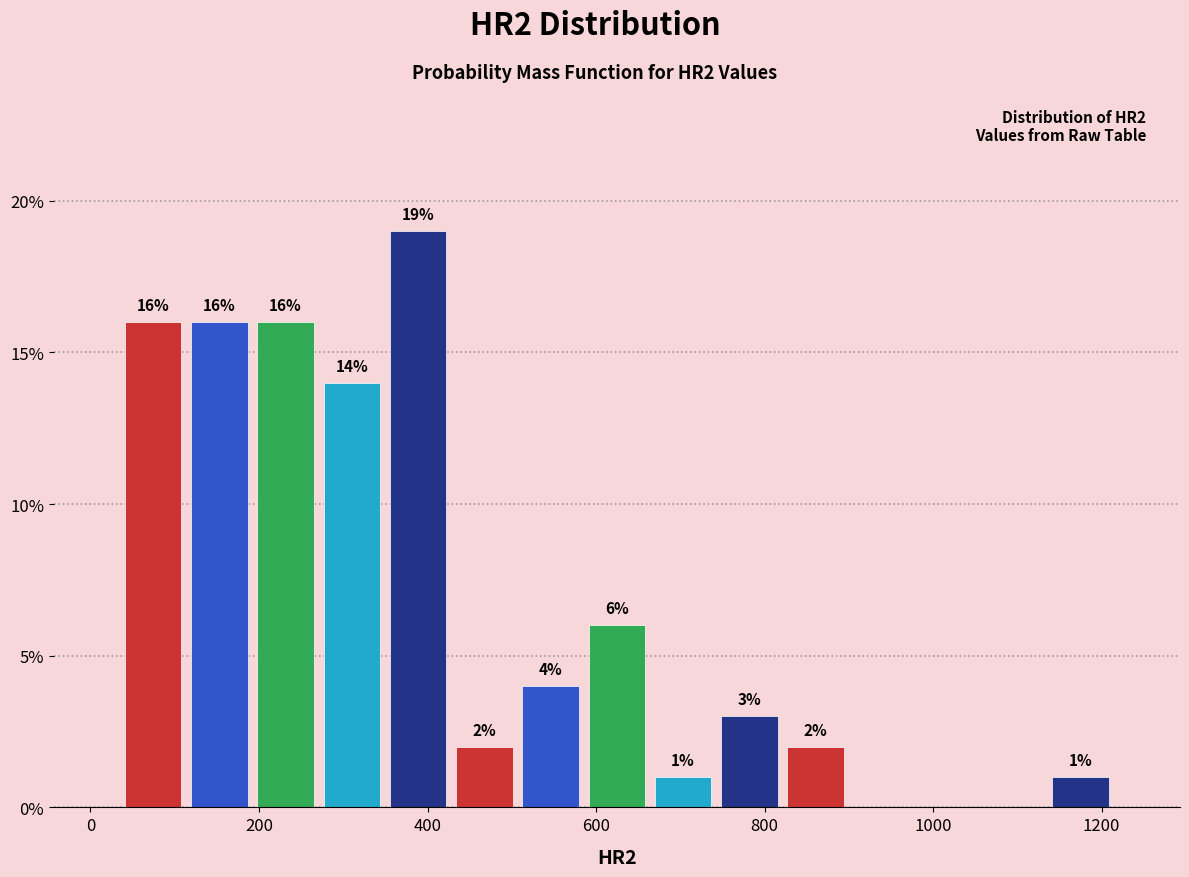

Read against the x-axis, roughly where is the centre of the tallest bar?

380